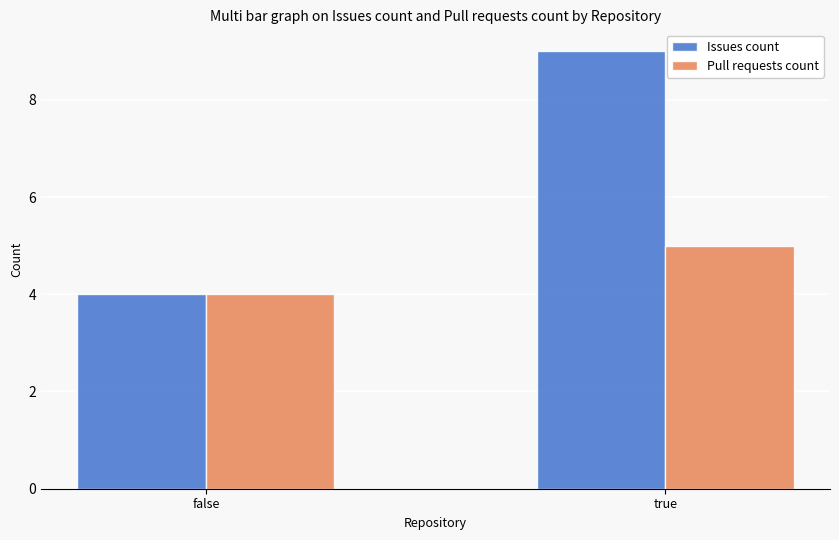

What is the difference between the Issues count values at false and true?

5